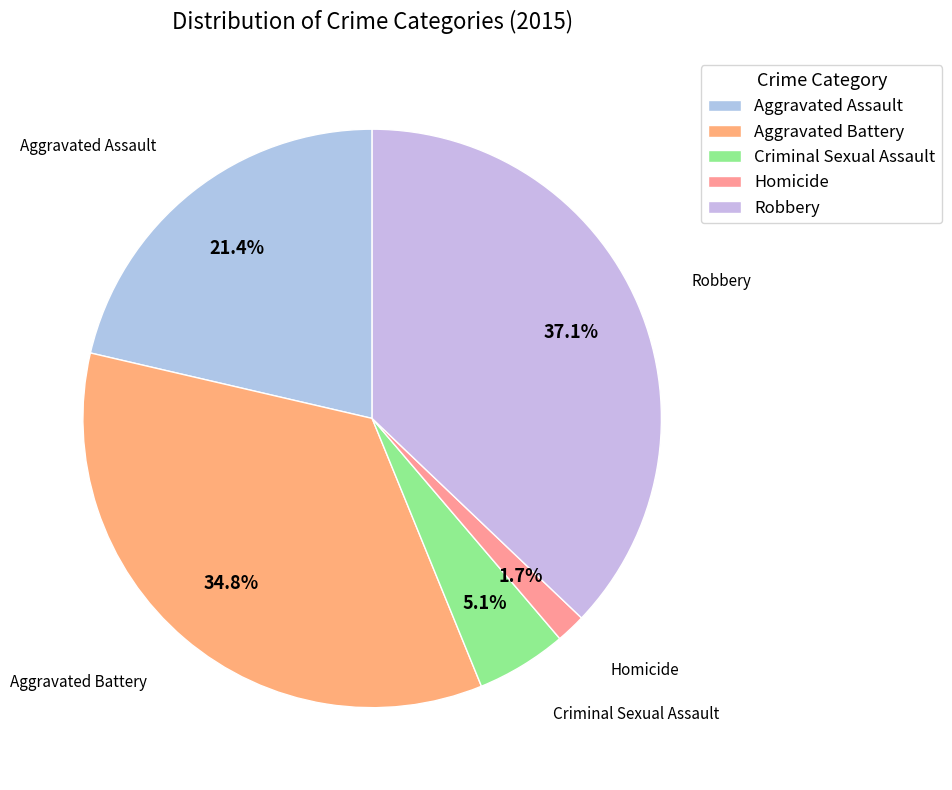

True or false: Aggravated Battery accounts for 35% of the total.

True